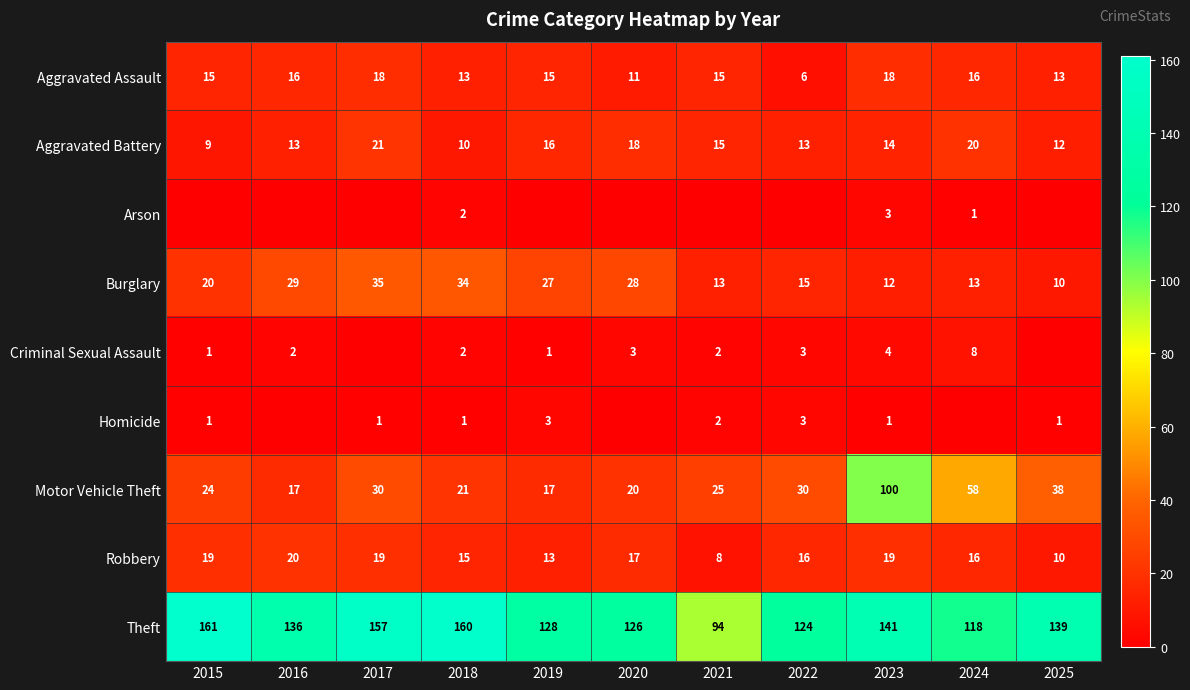

Is the value of Aggravated Assault at 2024 greater than the value of Burglary at 2025?

Yes